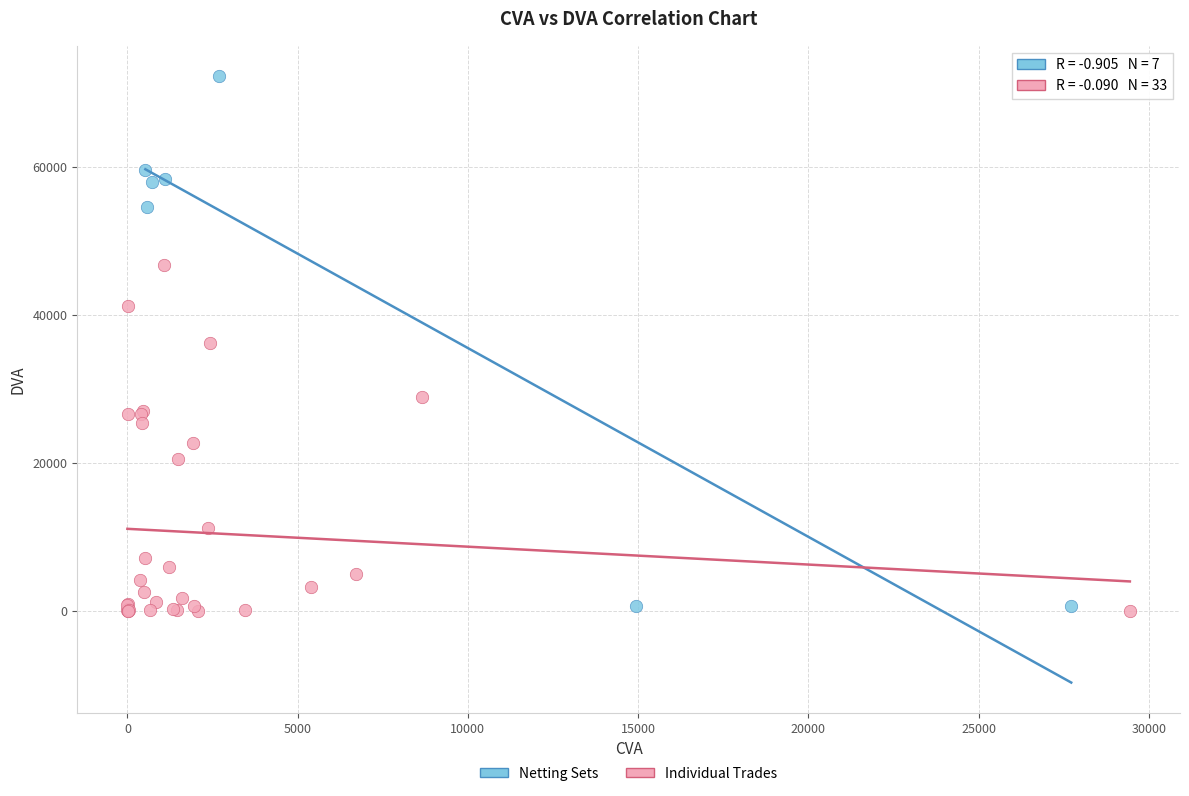

Which series reaches the maximum Y coordinate?

Netting Sets